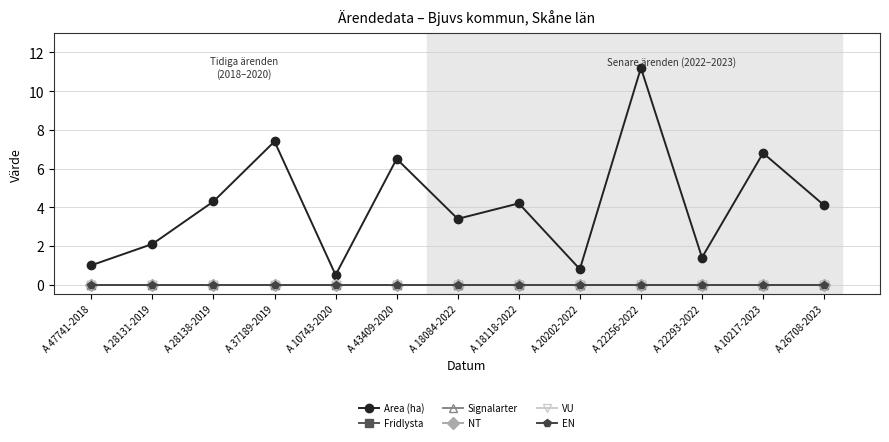

Is this an area chart (filled region under the line)?

No